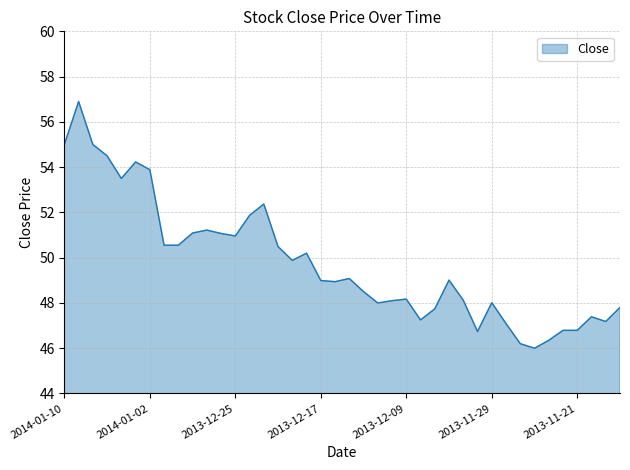

What is the maximum value shown in the chart?

56.9